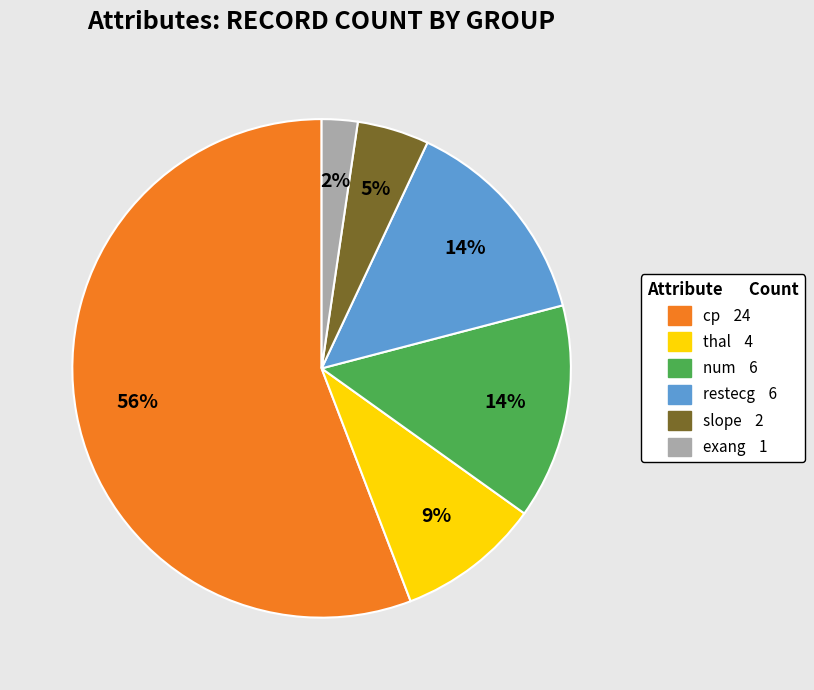

True or false: slope accounts for 5% of the total.

True